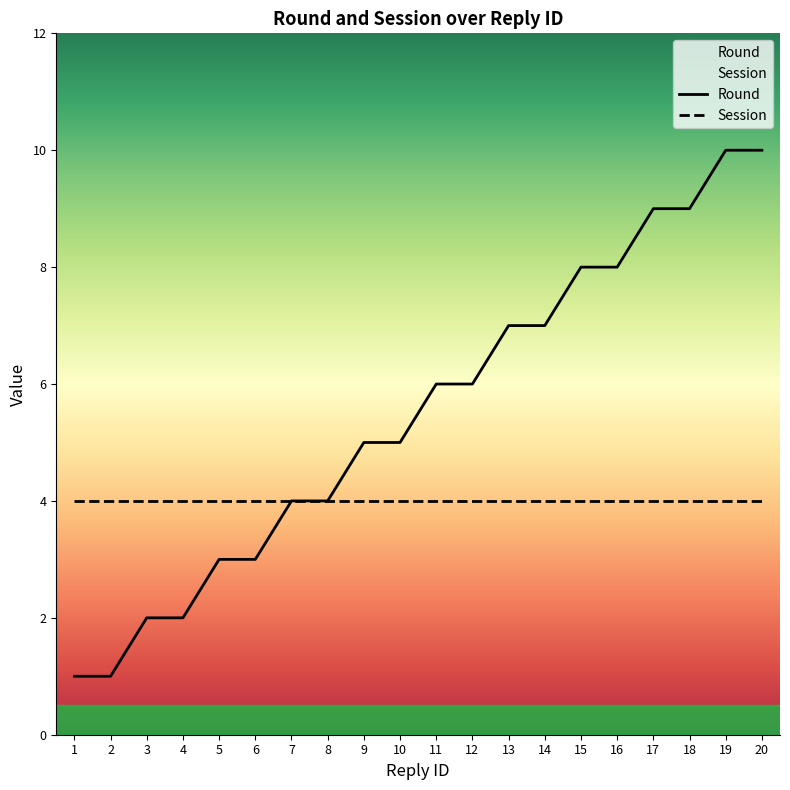

How many lines are shown in the chart?

2